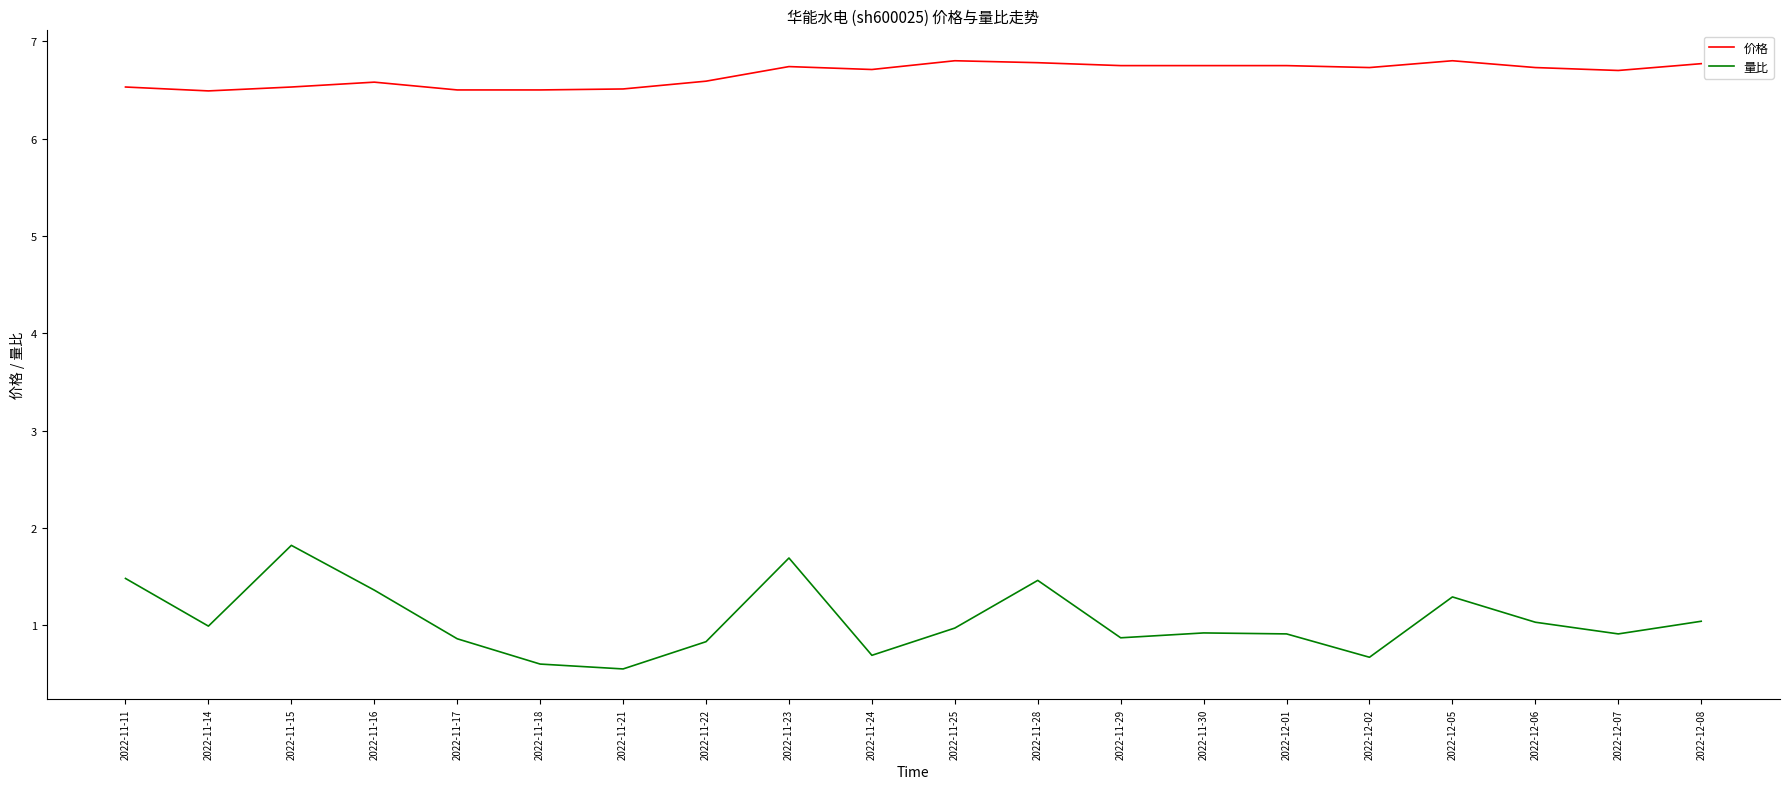

What are all the series names shown in the legend?

价格, 量比